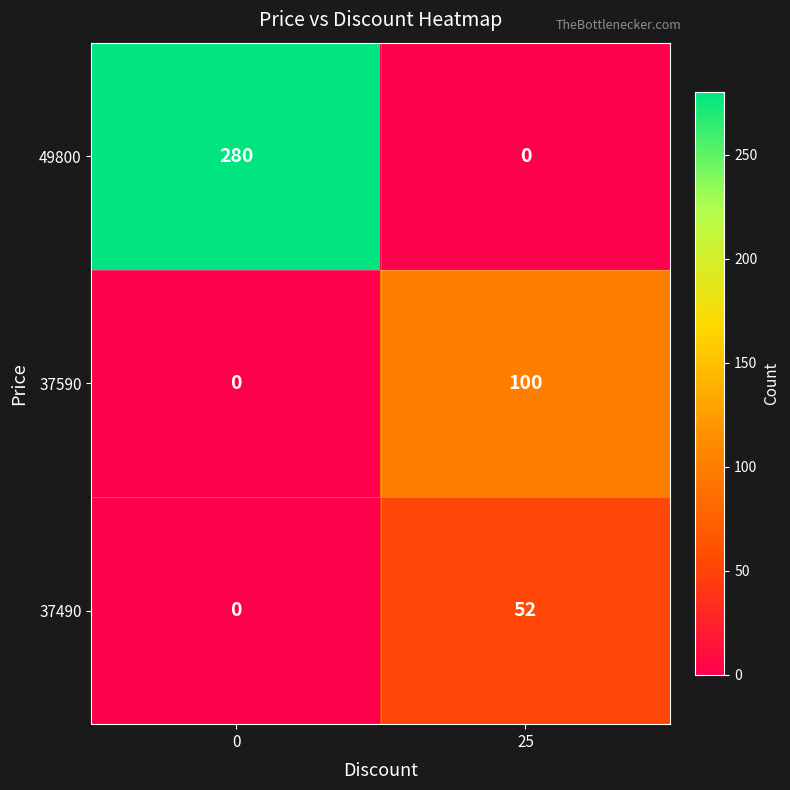

Is it true that 49800 equals 0 at 25?

True